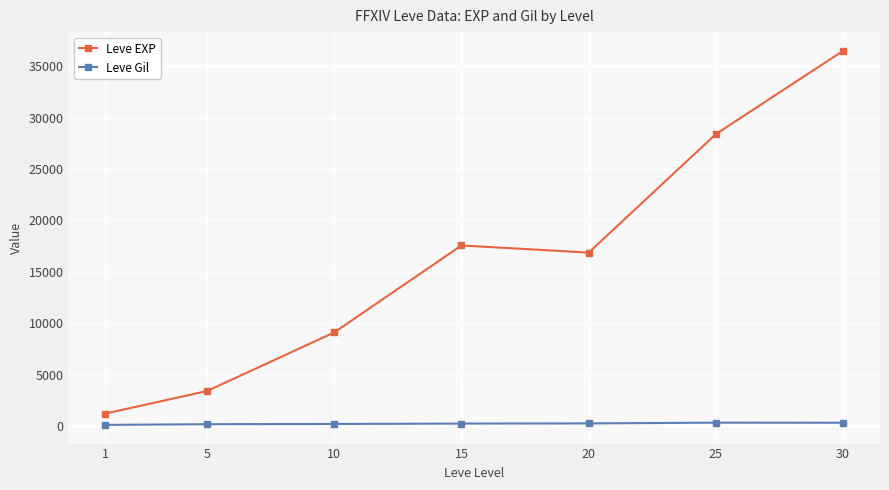

Rank the series by their maximum value, from highest to lowest.

Leve EXP, Leve Gil